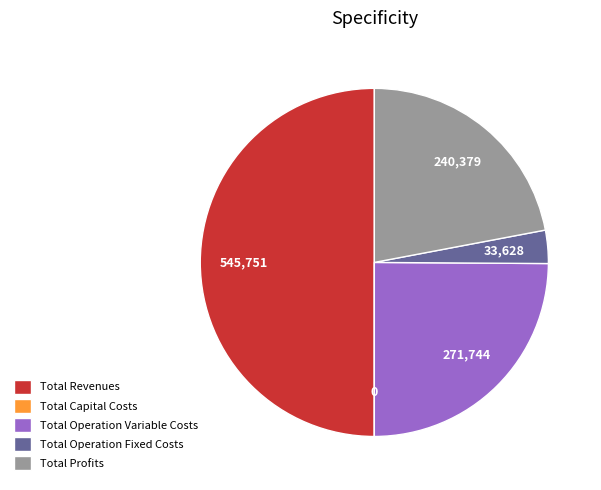

What is the ratio of the value at Total Operation Variable Costs to the value at Total Operation Fixed Costs?

8.1